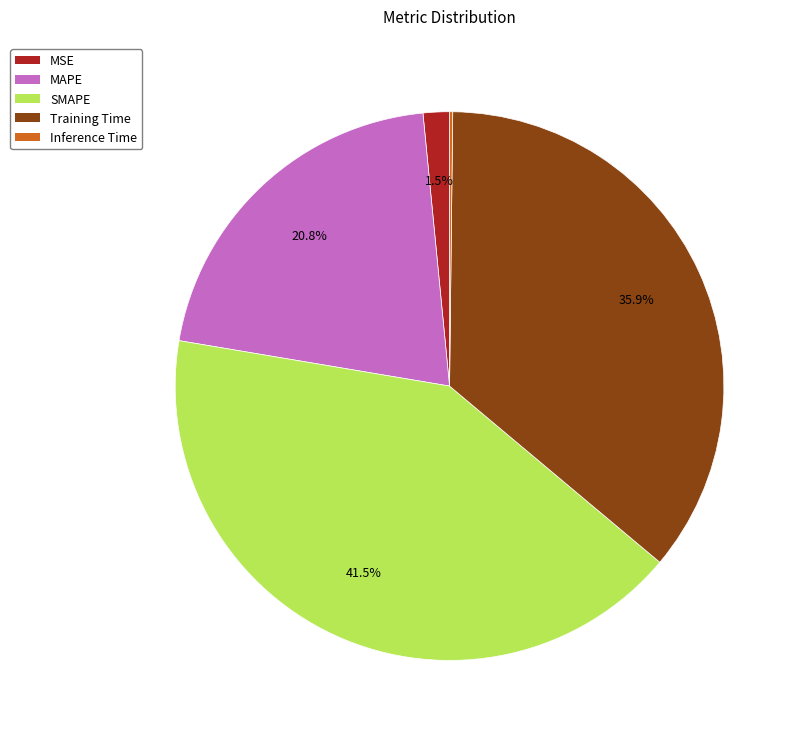

What portion of the pie excludes Training Time?

64.1%